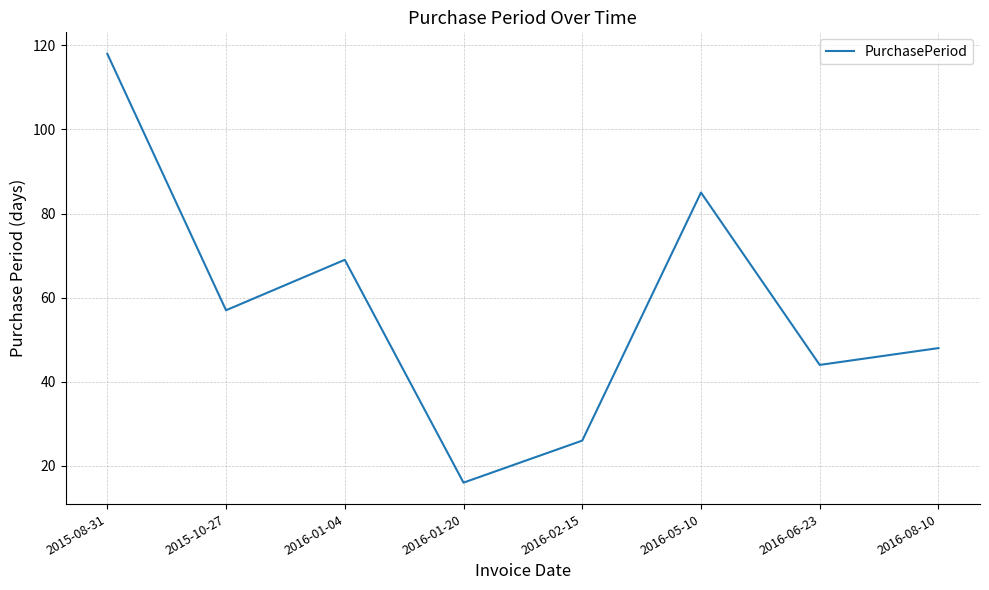

True or false: the data has more than 2 interior local peaks.

False